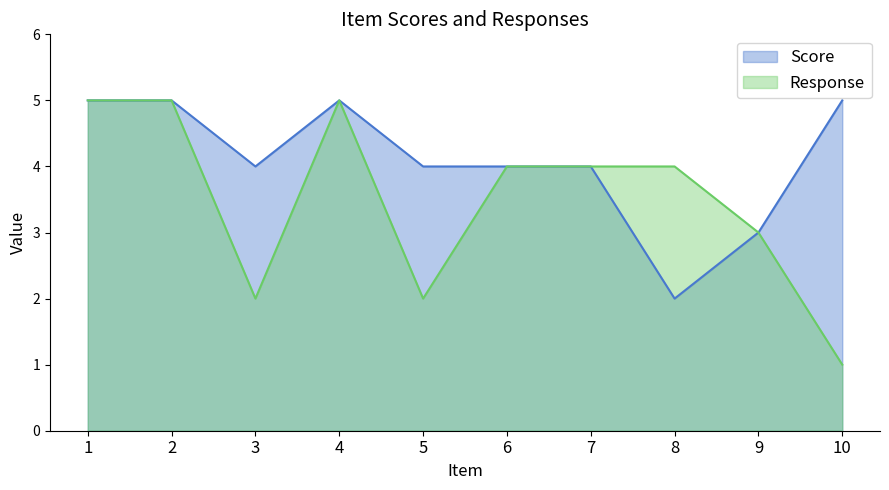

Reading right to left, what are all the values shown in this chart?

Score: 5	3	2	4	4	4	5	4	5	5
Response: 1	3	4	4	4	2	5	2	5	5